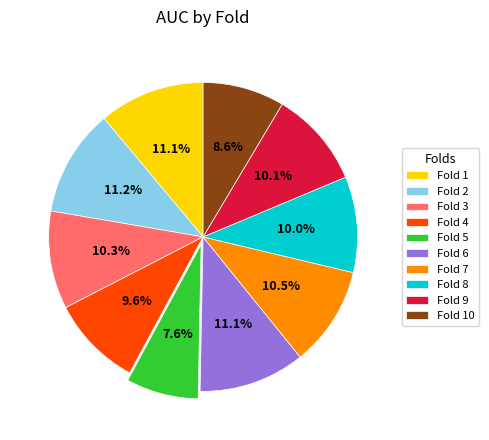

What is the smallest slice in the pie chart?

Fold 5